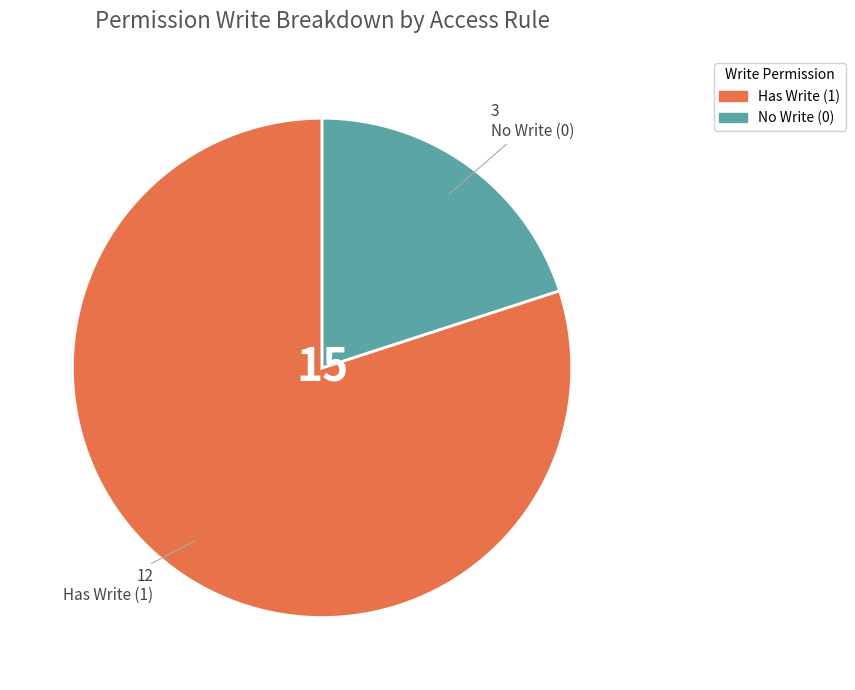

Is there a majority slice in this chart?

Yes